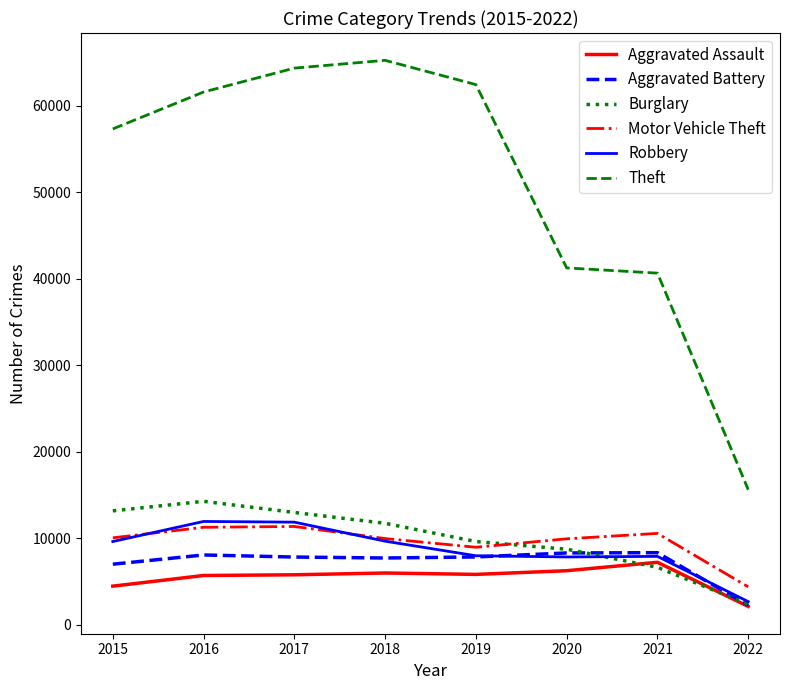

The Aggravated Battery series shows 12824 at 2021. True or false?

False